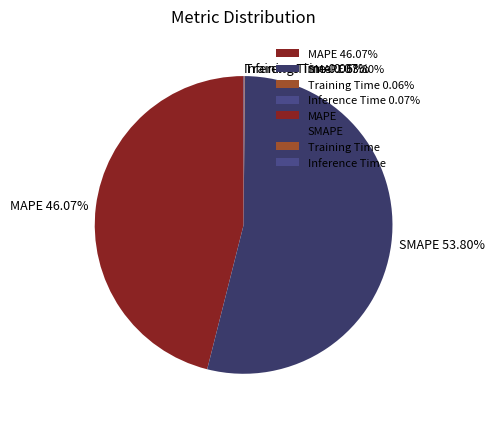

Is there a majority slice in this chart?

Yes